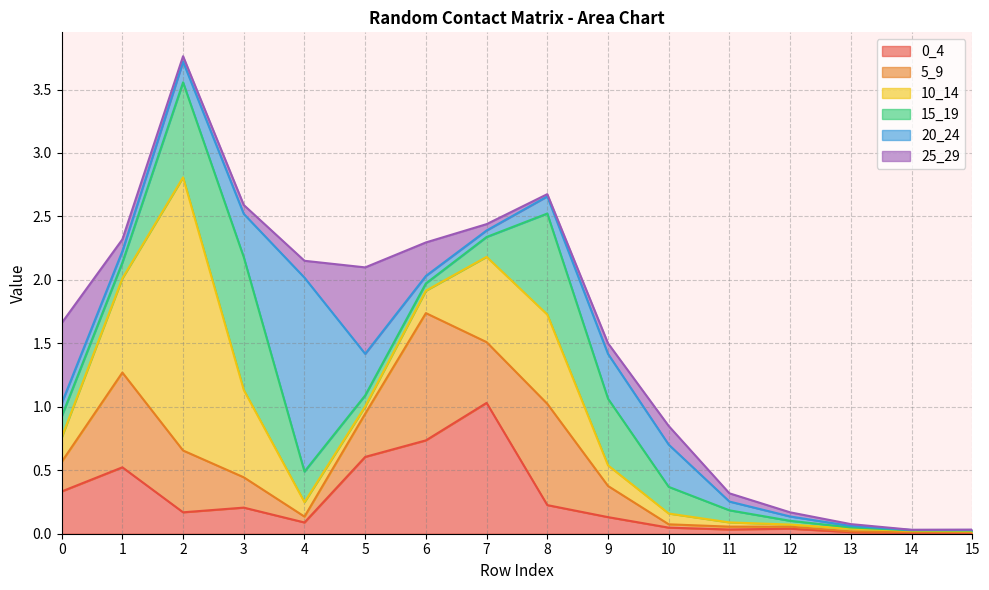

Reading right to left, what are all the values shown in this chart?

0_4: 0.0	0.0	0.0	0.0	0.0	0.0	0.1	0.2	1.0	0.7	0.6	0.1	0.2	0.2	0.5	0.3
5_9: 0.0	0.0	0.0	0.0	0.0	0.0	0.2	0.8	0.5	1.0	0.3	0.0	0.2	0.5	0.7	0.2
10_14: 0.0	0.0	0.0	0.0	0.0	0.1	0.2	0.7	0.7	0.2	0.1	0.1	0.7	2.2	0.7	0.2
15_19: 0.0	0.0	0.0	0.0	0.1	0.2	0.5	0.8	0.2	0.1	0.1	0.2	1.0	0.7	0.1	0.2
20_24: 0.0	0.0	0.0	0.0	0.1	0.3	0.4	0.1	0.1	0.1	0.3	1.5	0.3	0.2	0.1	0.1
25_29: 0.0	0.0	0.0	0.0	0.1	0.1	0.1	0.0	0.1	0.3	0.7	0.1	0.1	0.0	0.1	0.6